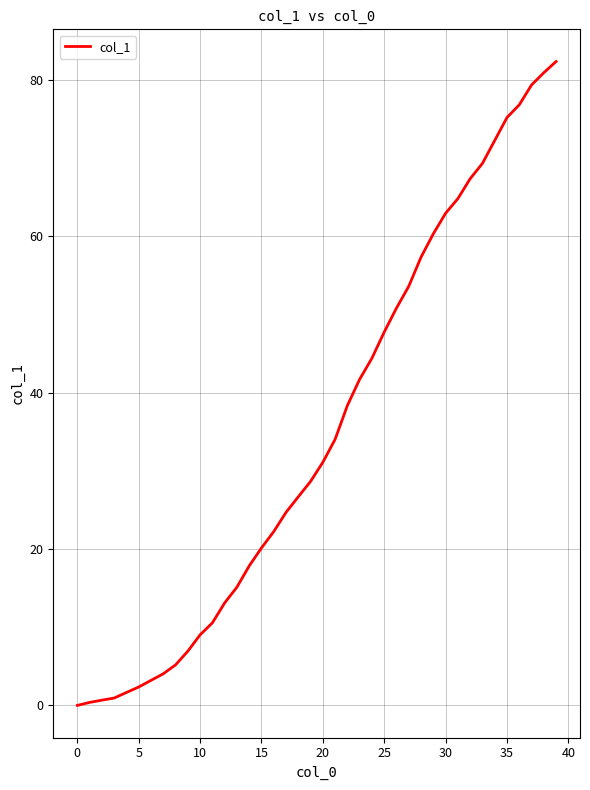

What is the maximum value shown in the chart?

82.3